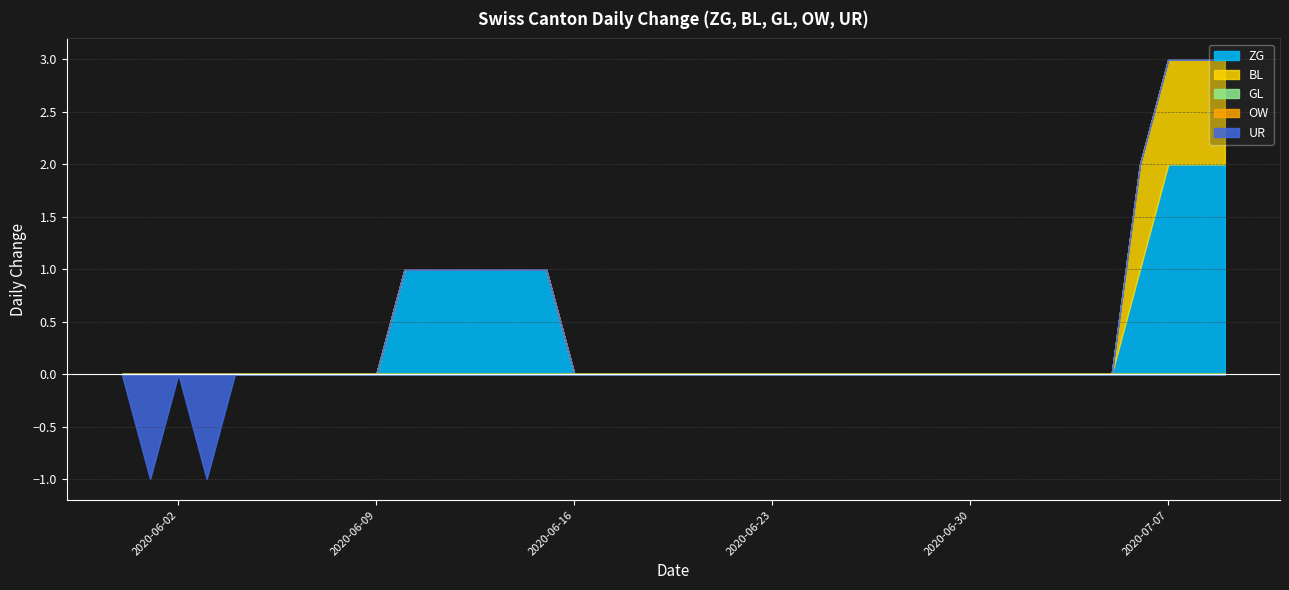

What is the label of the 17th point from the left?

2020-06-16